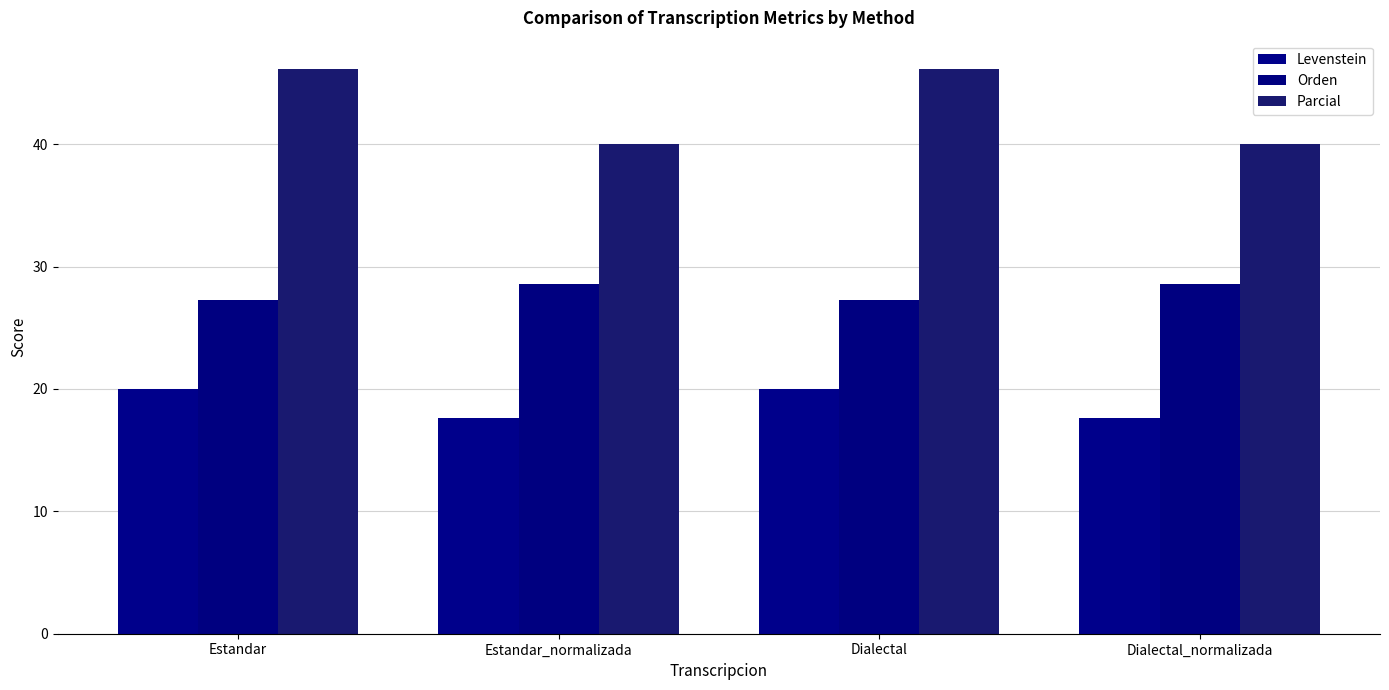

Read the Parcial value at Estandar_normalizada.

40.0